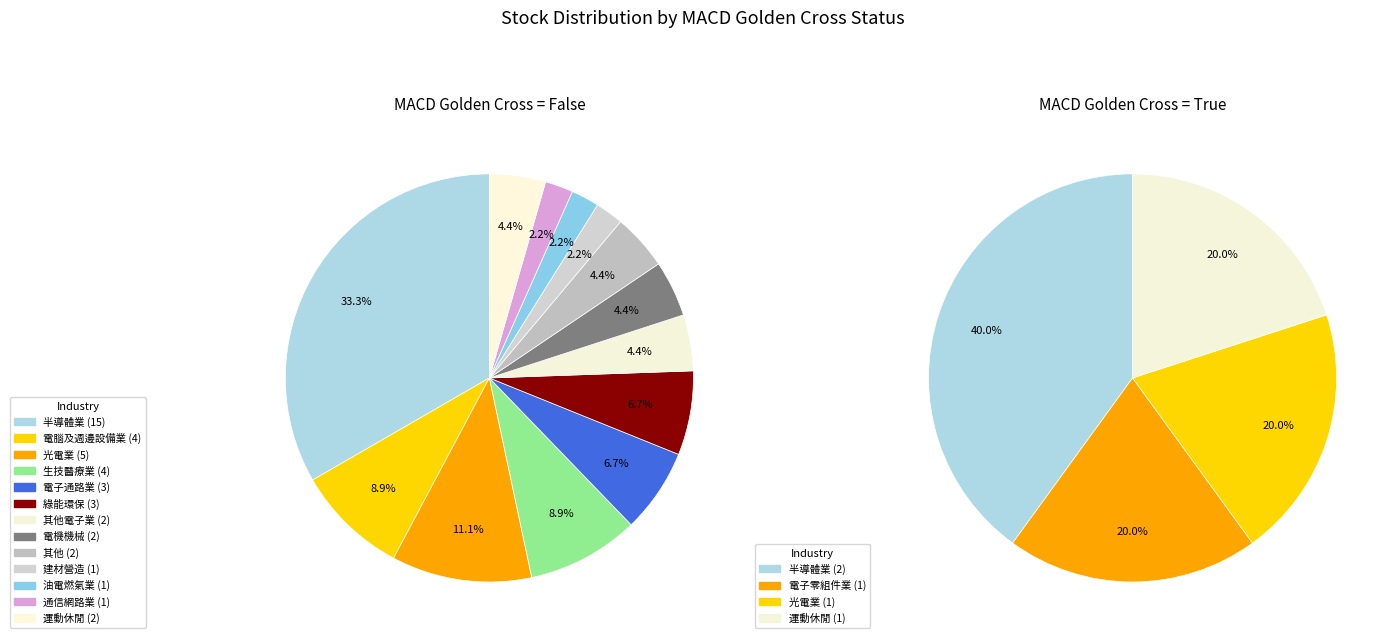

Is there any slice that represents more than half of the pie?

No